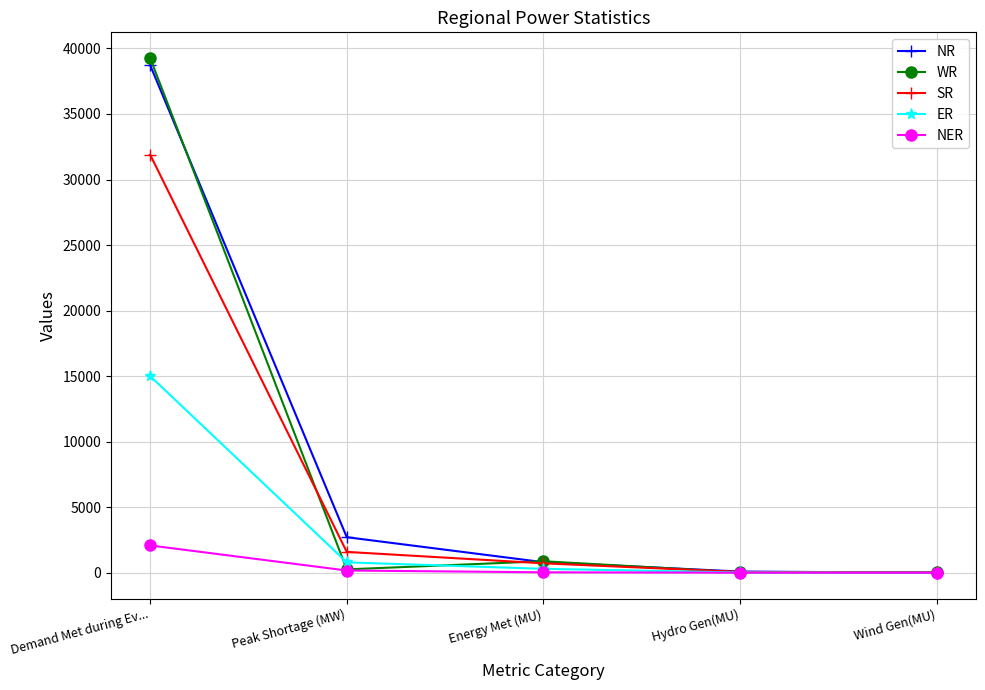

Between Demand Met during Ev... and Peak Shortage (MW), which series saw the biggest shift?

WR